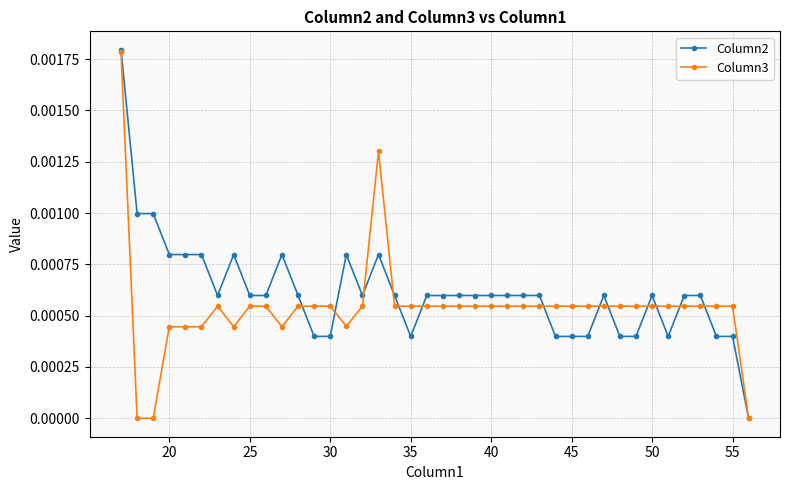

Is this an area chart (filled region under the line)?

No